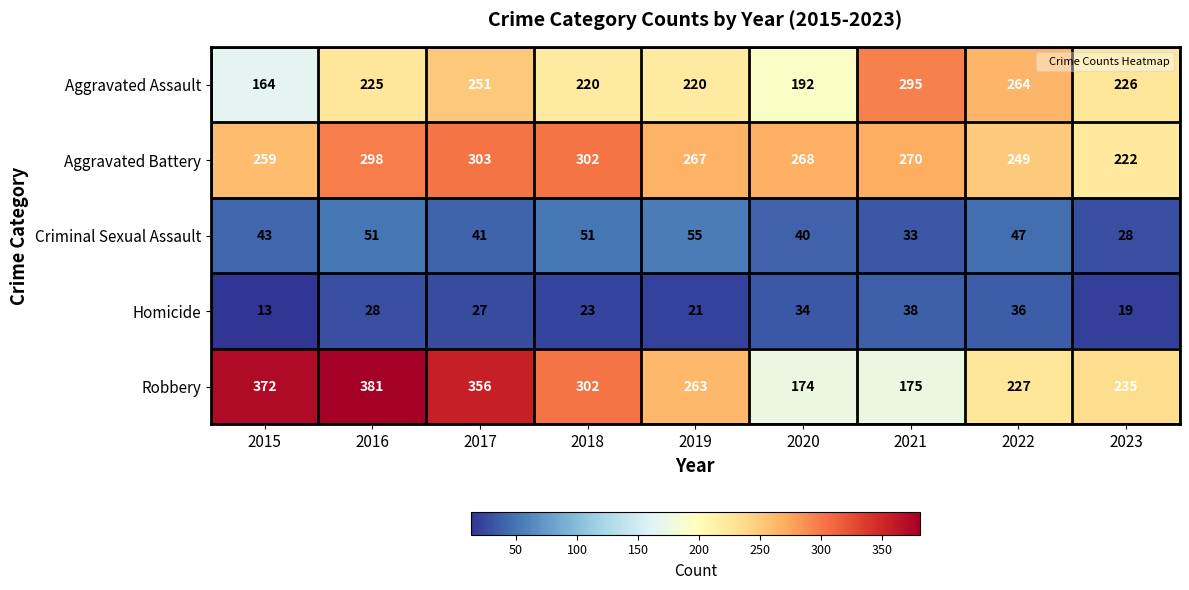

True or false: Criminal Sexual Assault has a value of 13 at 2021.

False